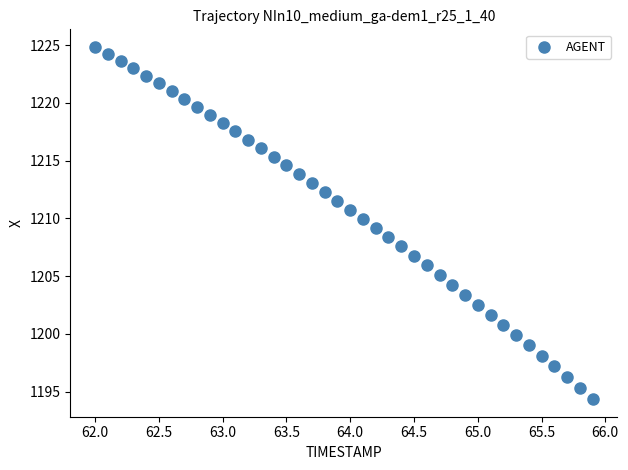

What is the range of X values (max minus min)?

3.9